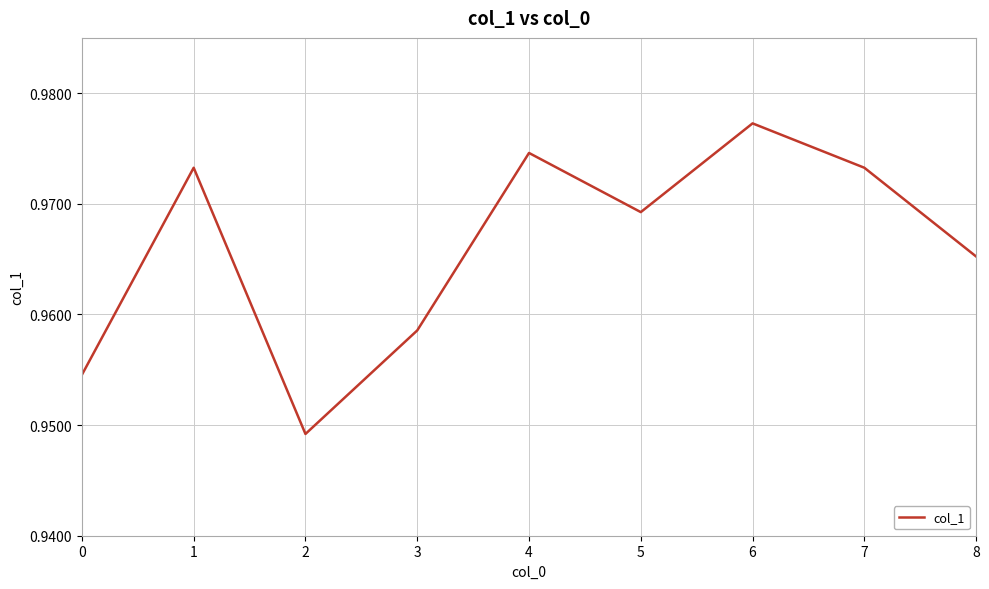

At which category does the data reach its first local valley?

2